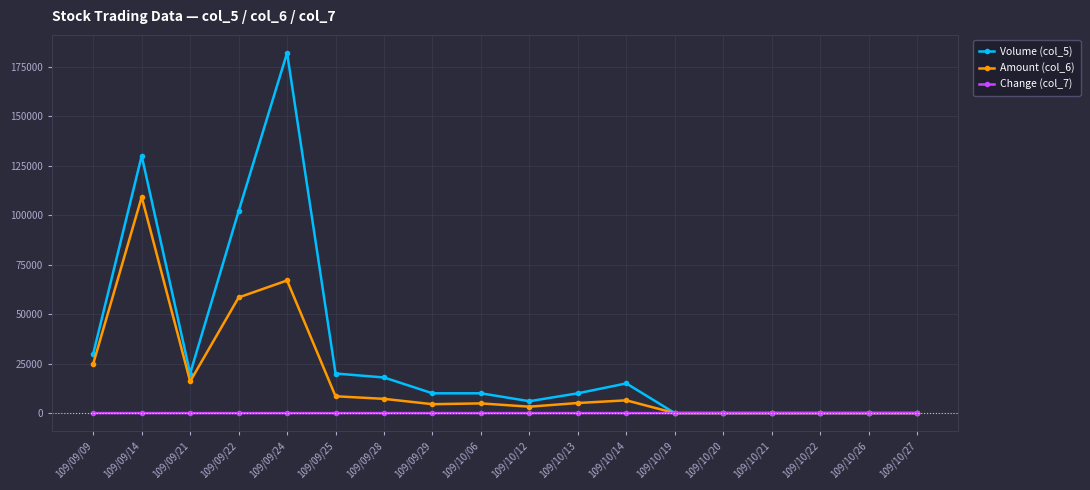

How many values in the Change (col_7) series are below 0?

4